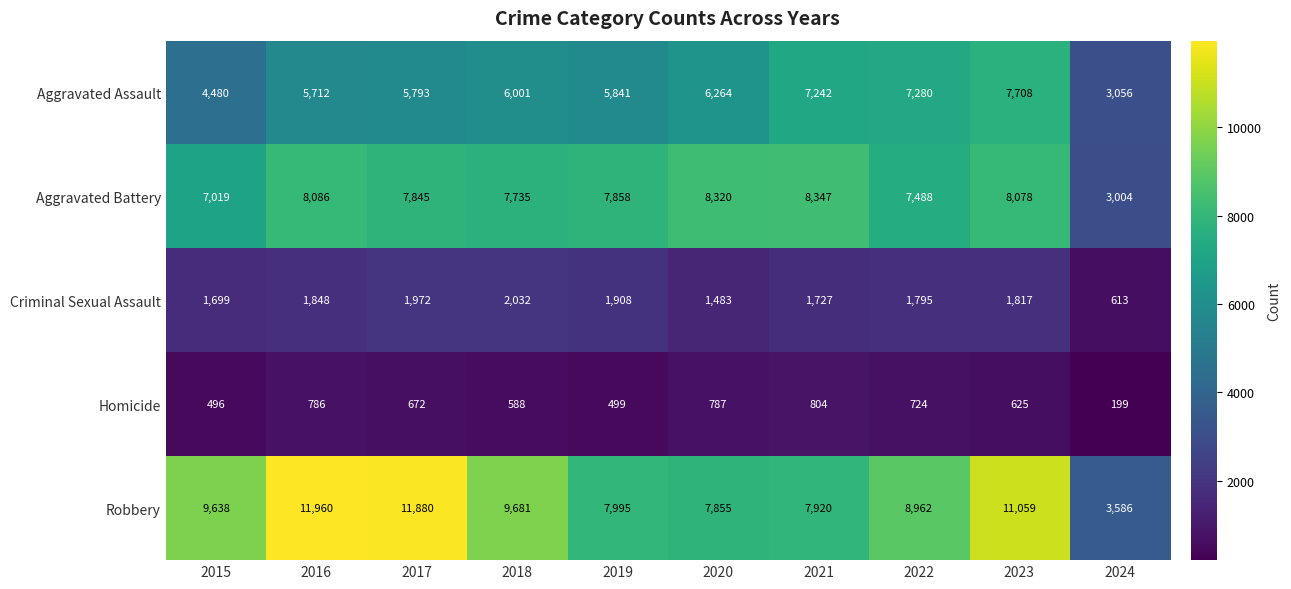

Which series has the largest total across all categories?

Robbery